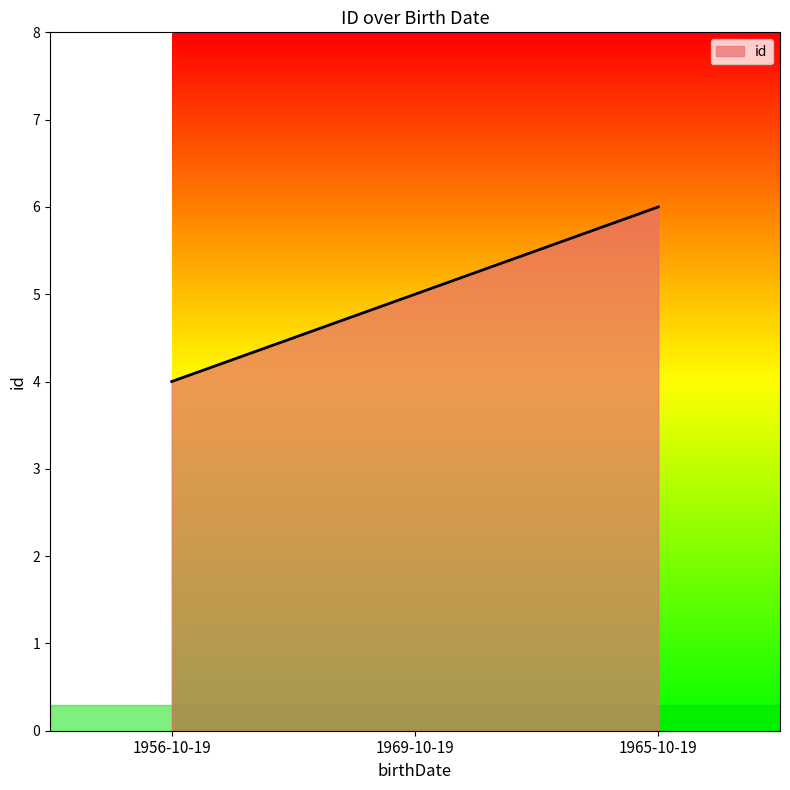

What is the sum of the values at 1965-10-19 and 1969-10-19?

11